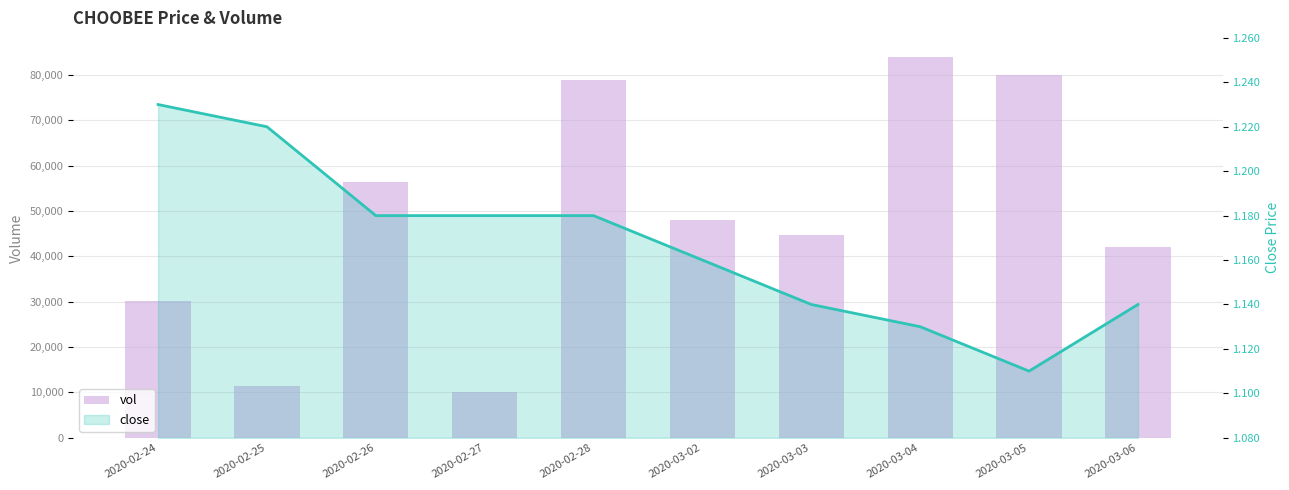

The vol series shows 80000.0 at 2020-03-05. True or false?

True